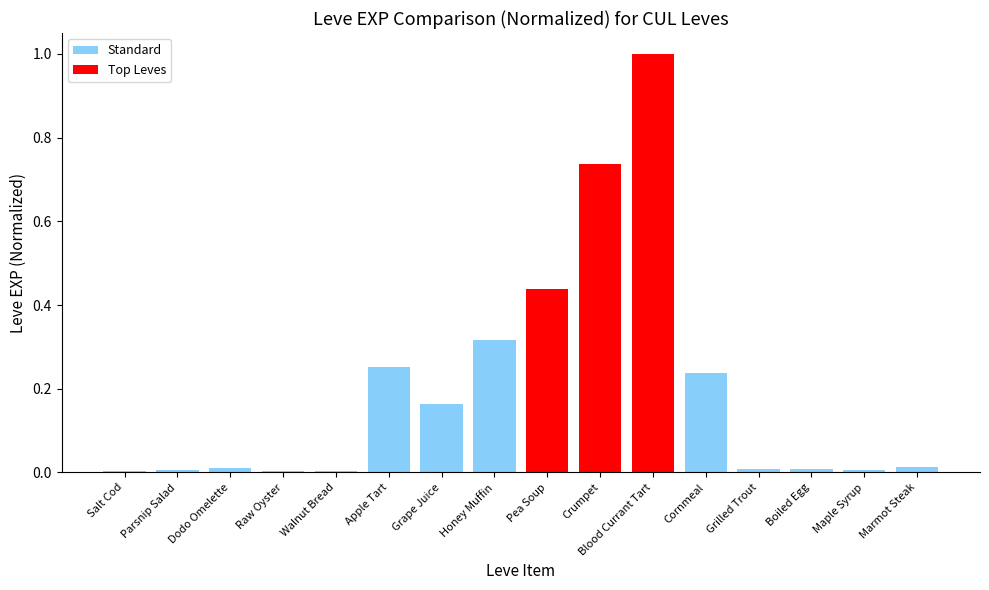

The value at Boiled Egg is 0.0. True or false?

True